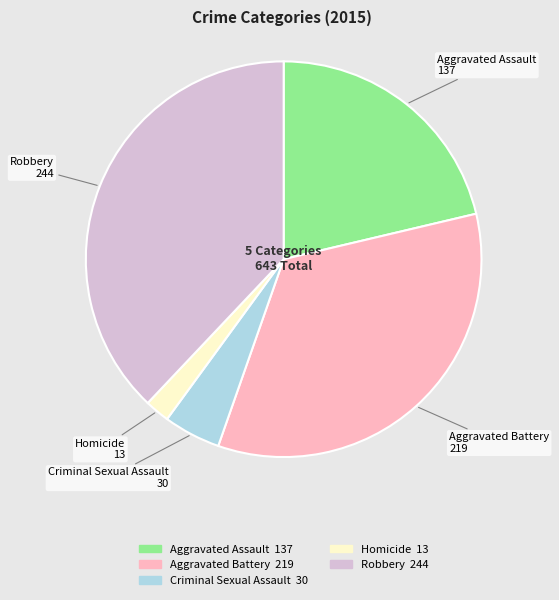

Between Aggravated Battery and Robbery, which is larger?

Robbery